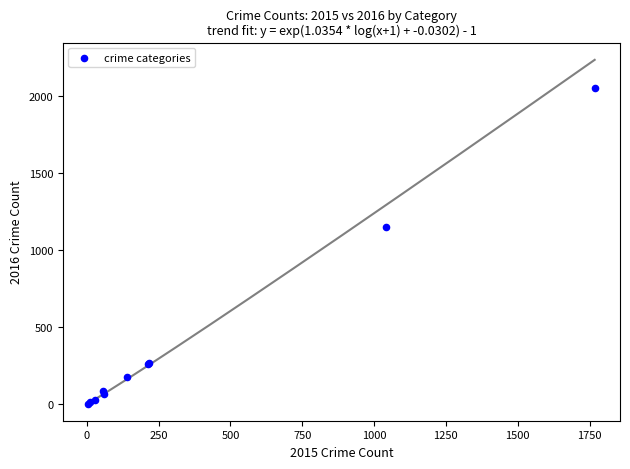

What Y value in the scatter plot is closest to 1027?

1151